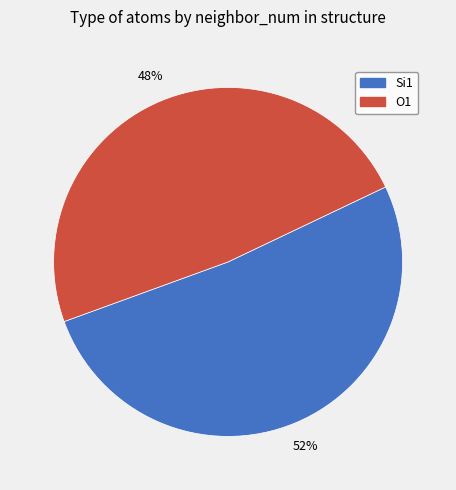

To the nearest percent, what is the average slice percentage?

50%